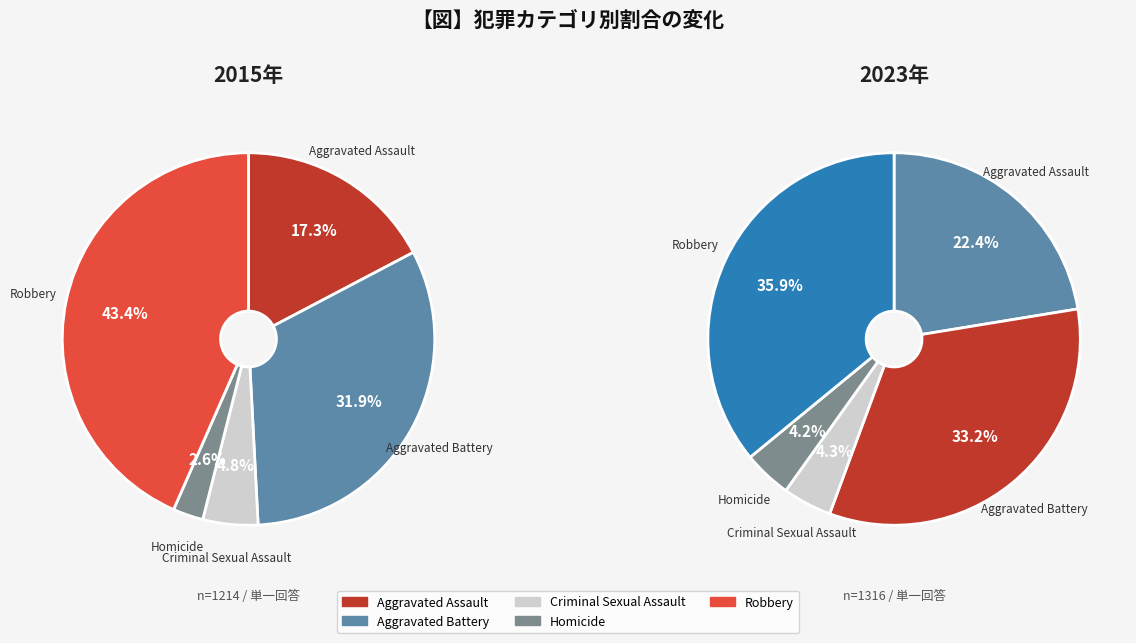

How many segments does this pie chart have?

5